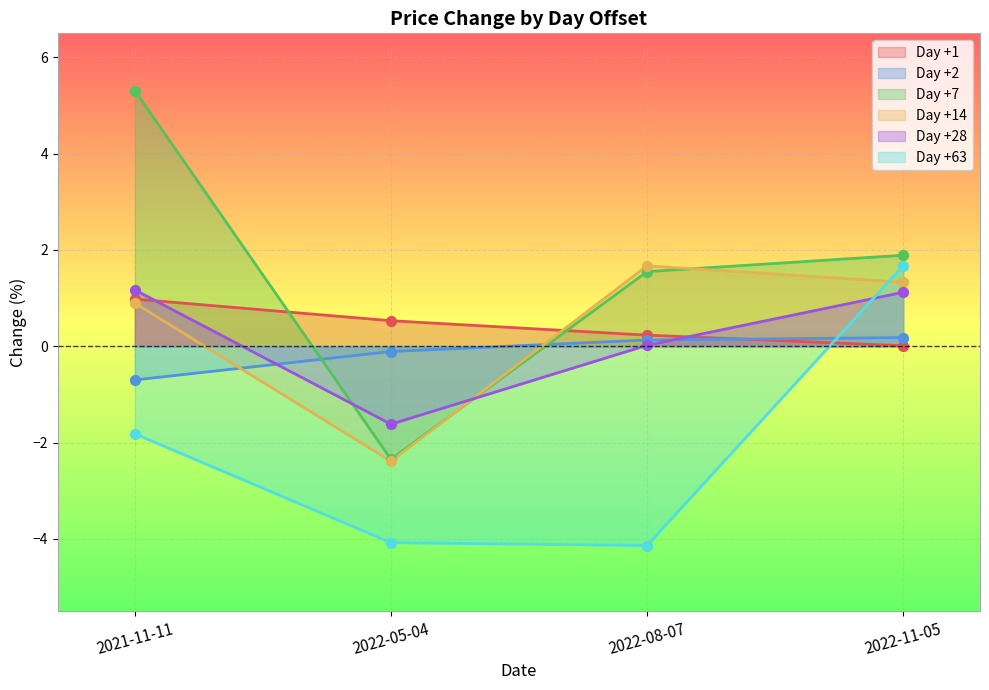

Which series has the largest total across all categories?

Day +7